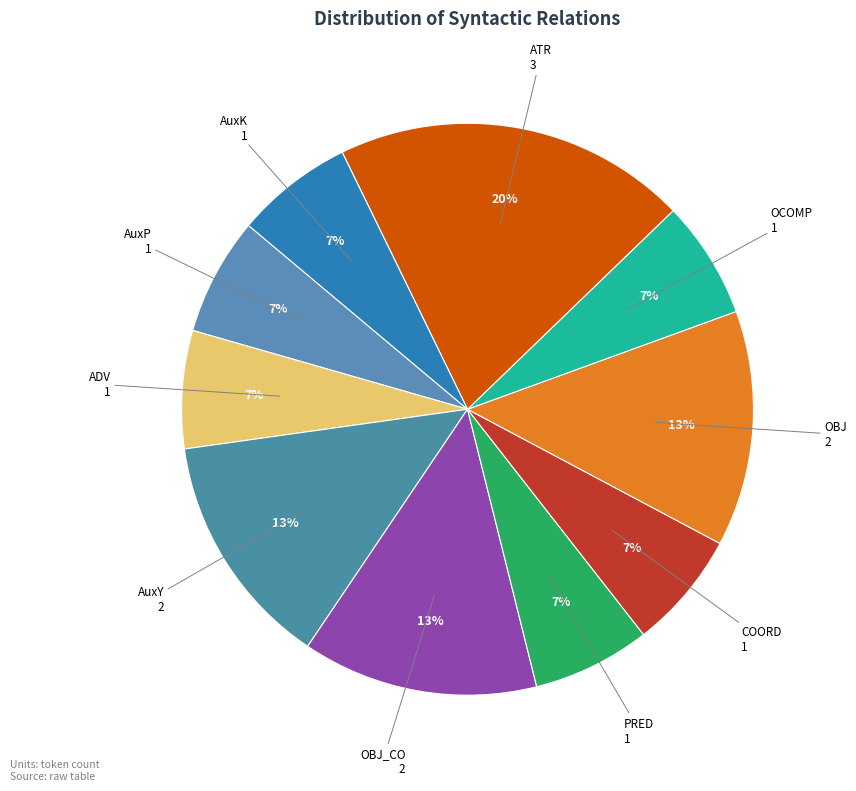

Do OBJ and ATR together represent more than half of the pie?

No